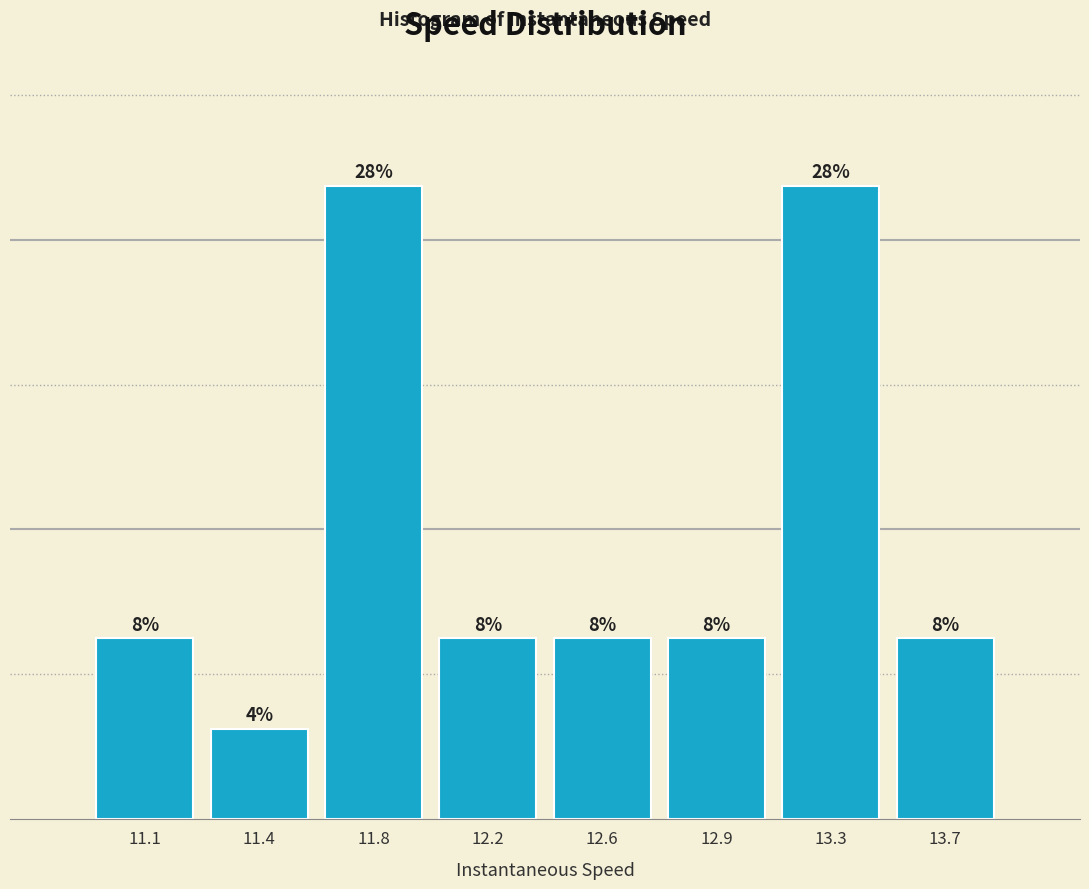

Does the chart contain any negative values?

No